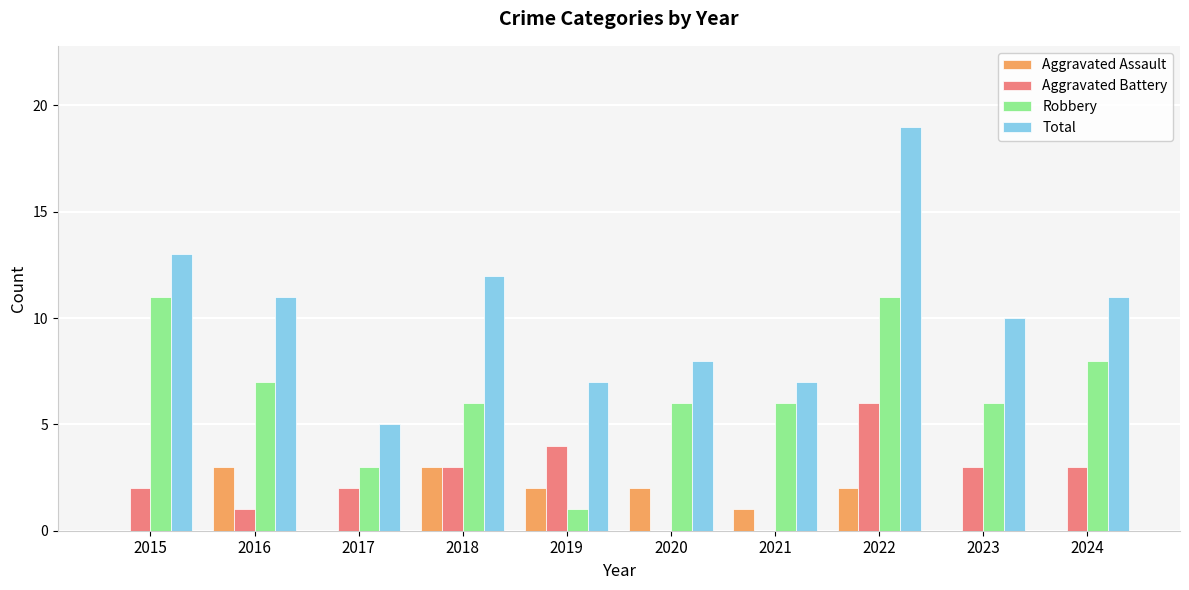

What is the highest value of the Total series?

19